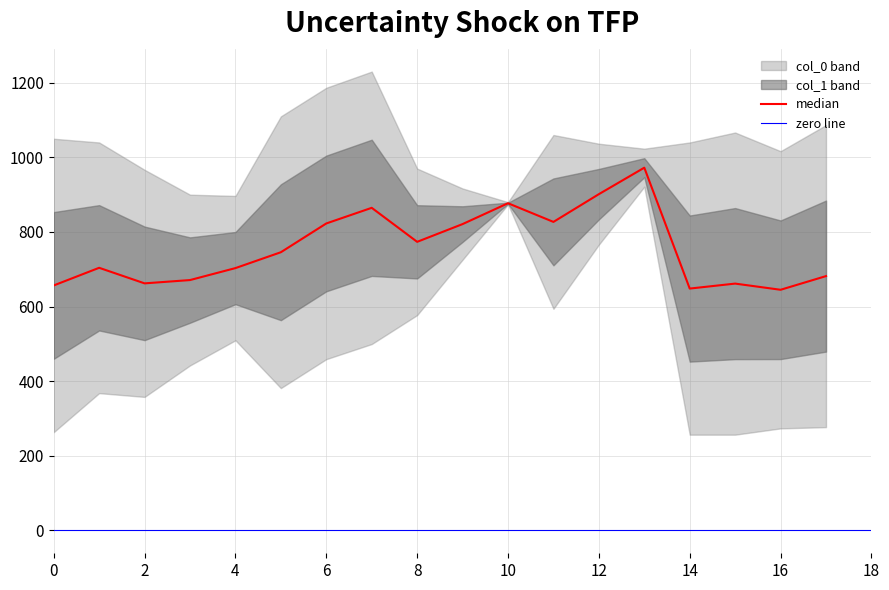

Reading left to right, transcribe all the data shown in this chart.

col_0: 1050.0	1040.0	966.7	900.0	896.7	1110.0	1186.7	1230.0	970.0	916.7	880.0	1060.0	1036.7	1023.3	1040.0	1066.7	1016.7	1086.7
col_1: 263.2	367.9	357.8	442.1	509.6	381.4	459.0	499.5	577.1	725.6	874.1	594.0	766.1	921.4	256.5	256.5	273.4	276.8